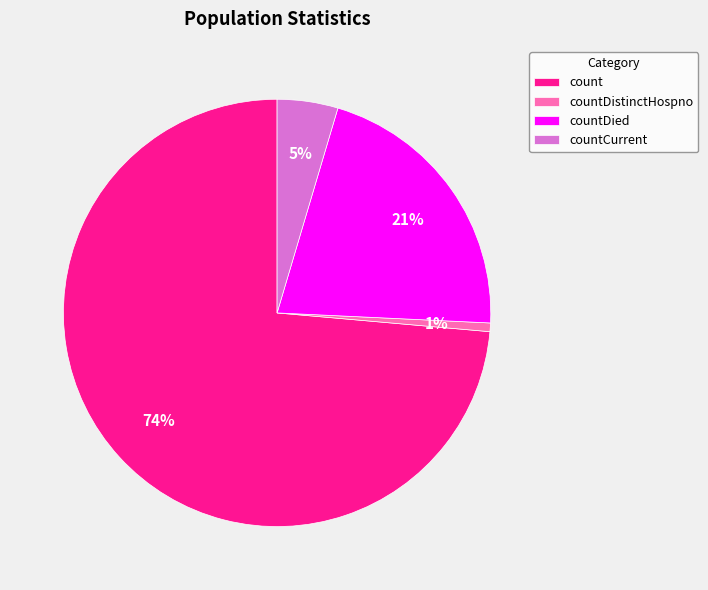

To the nearest percent, what portion does countDied represent?

21%